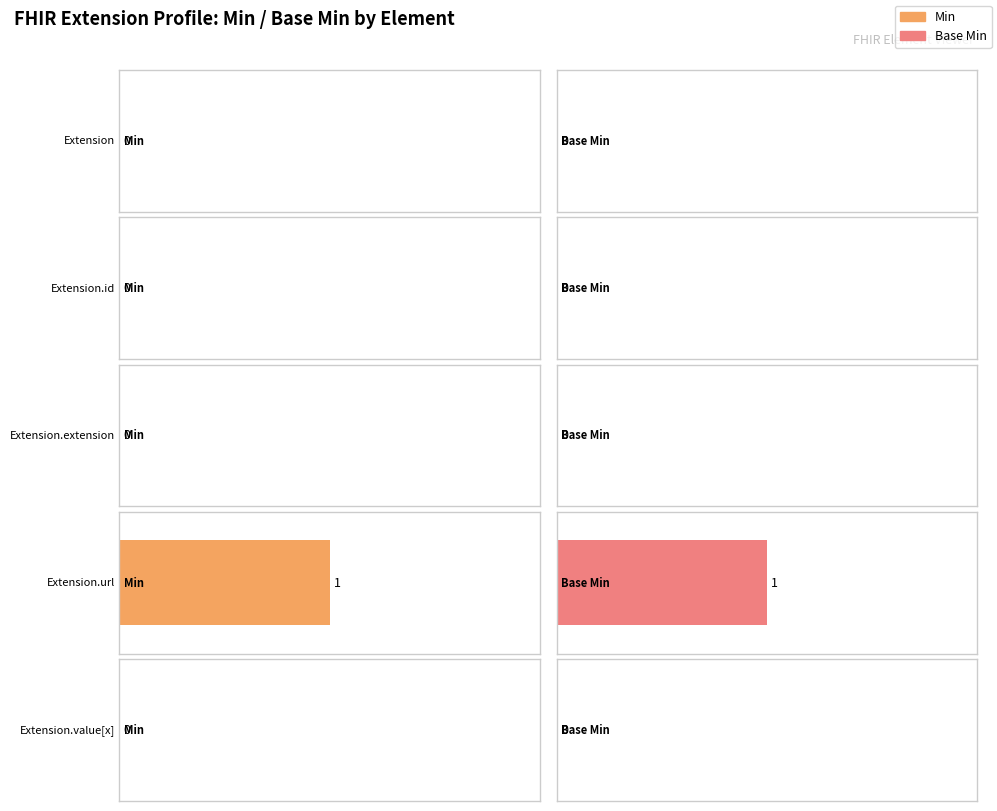

What is the label of the 3rd bar from the left?

Extension.extension